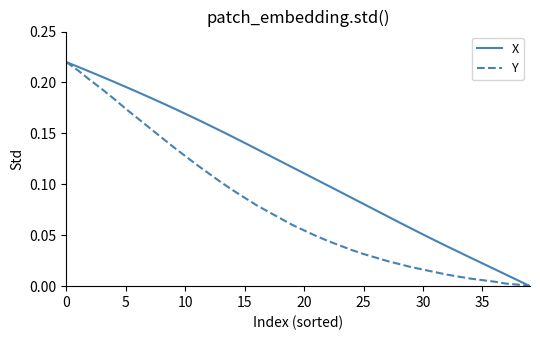

Rank the series by their average value, from lowest to highest.

Y, X